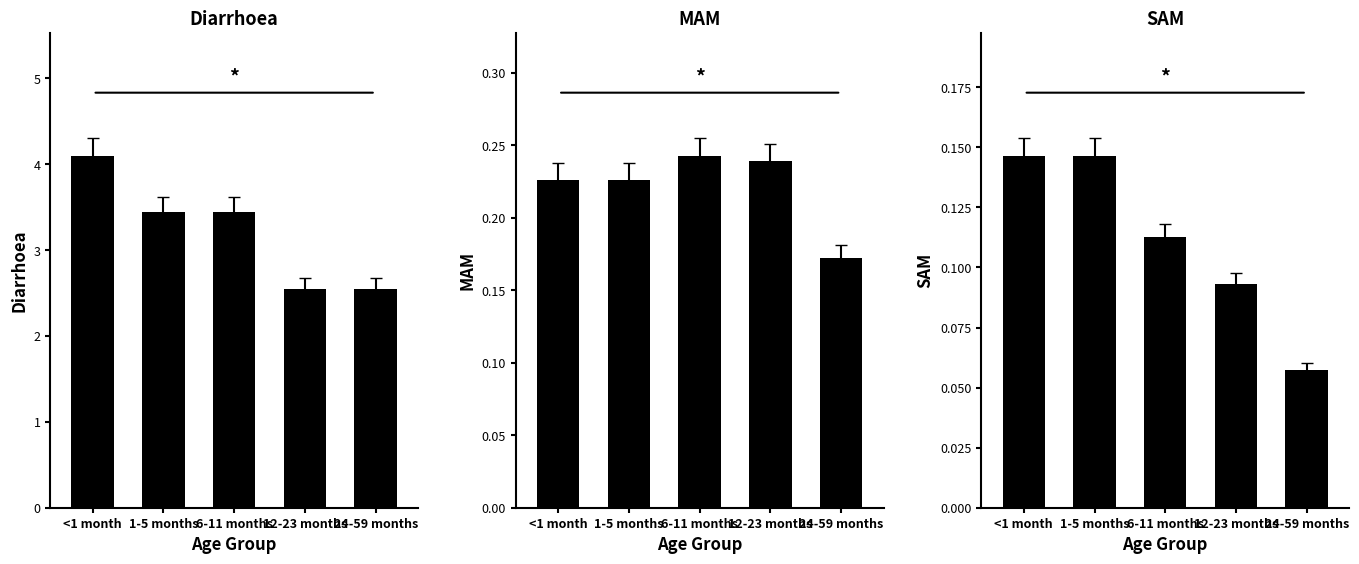

Rank the series at <1 month from lowest to highest value.

SAM, MAM, Diarrhoea